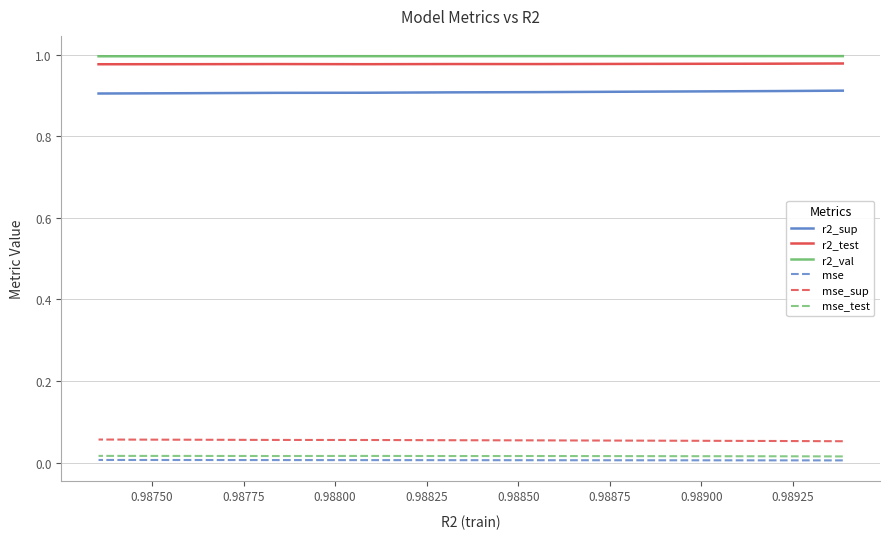

What is the sum of all r2_sup values?

9.1